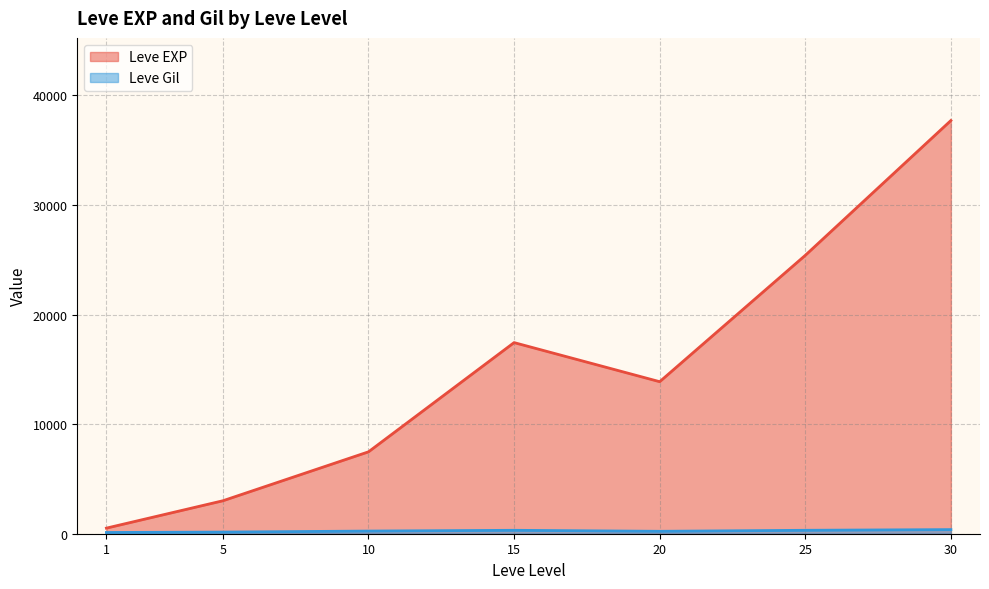

Which series changed the most between 10 and 30?

Leve EXP